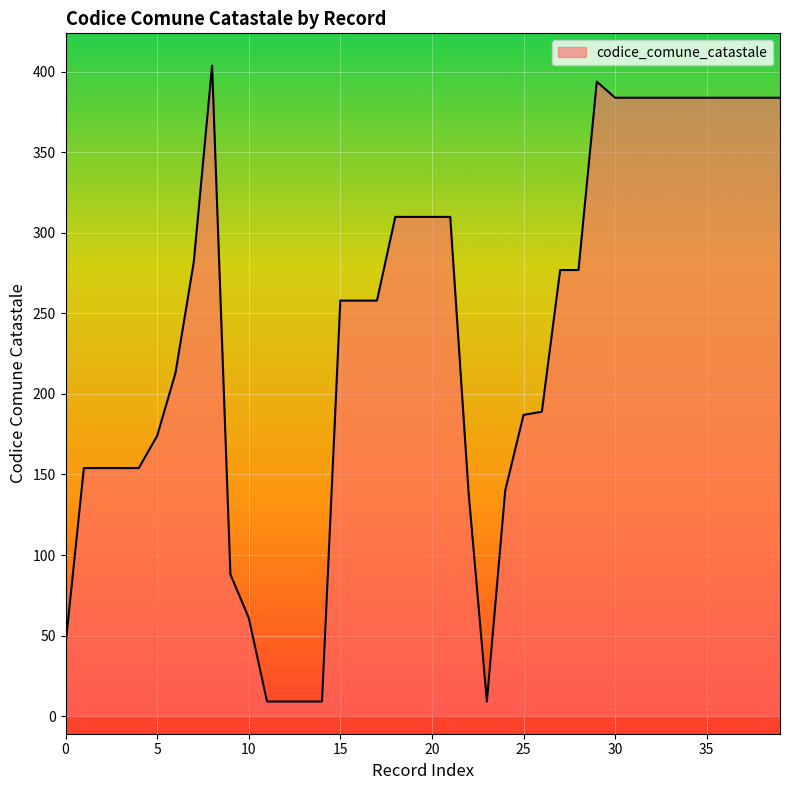

What is the greatest value displayed?

404